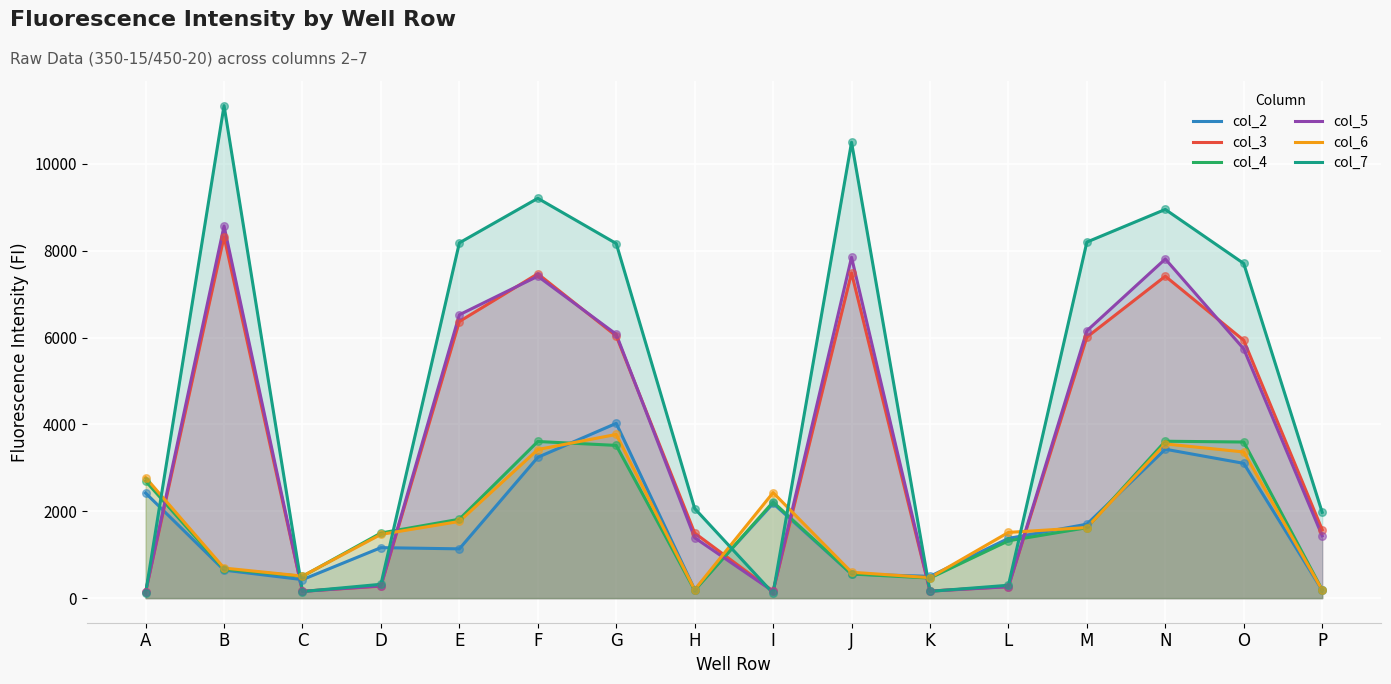

Which series contains the lowest Y value?

col_7